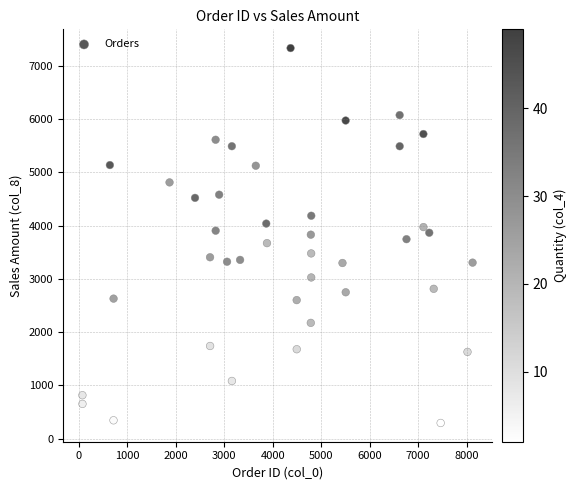

What is the range of X values (max minus min)?

8052.0